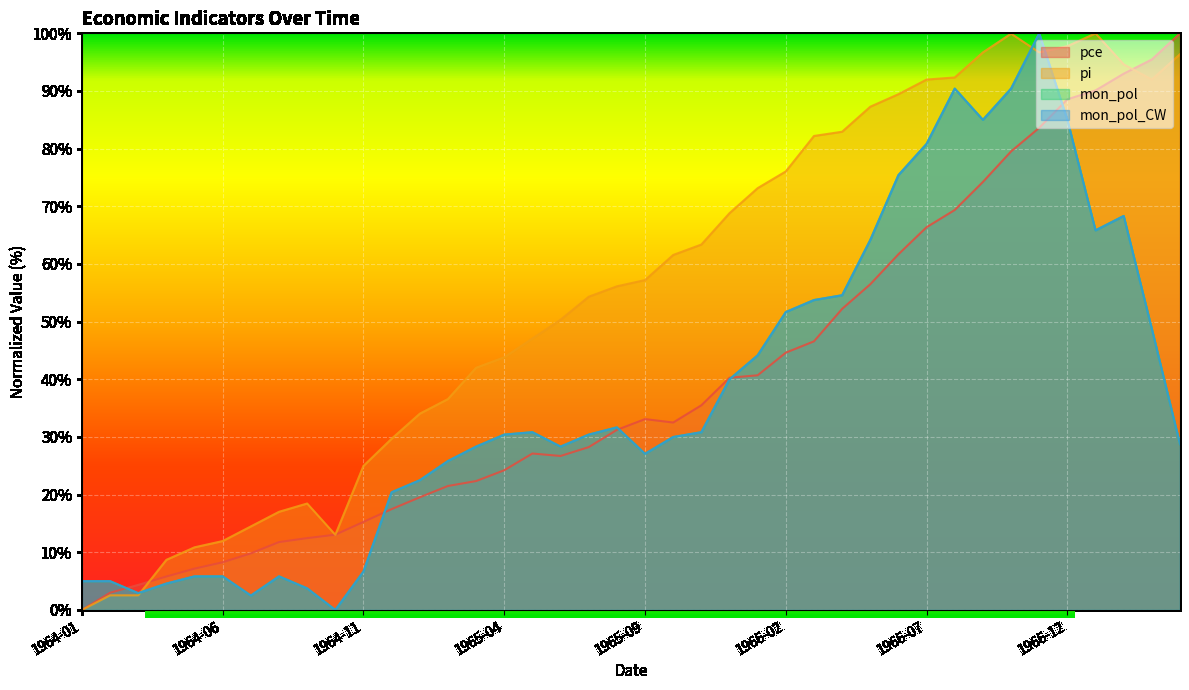

Between 1965-09 and 1966-03, which series saw the biggest shift?

mon_pol